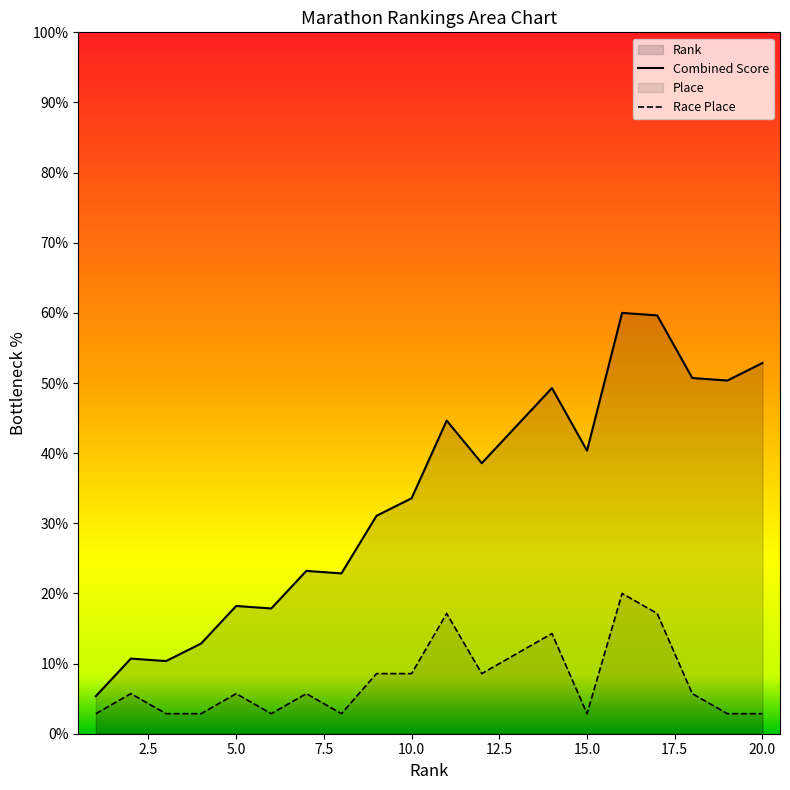

Which series has the widest spread of values?

Combined Score